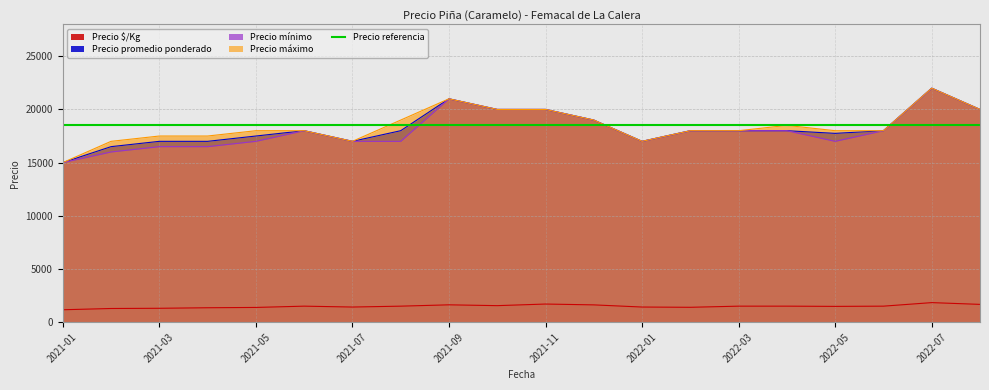

Read the Precio $/Kg value at 2022-06.

1500